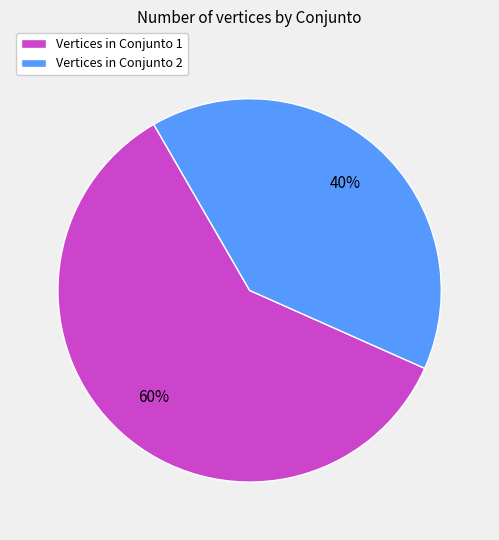

The Vertices in Conjunto 2 slice represents 40% of the pie. True or false?

True